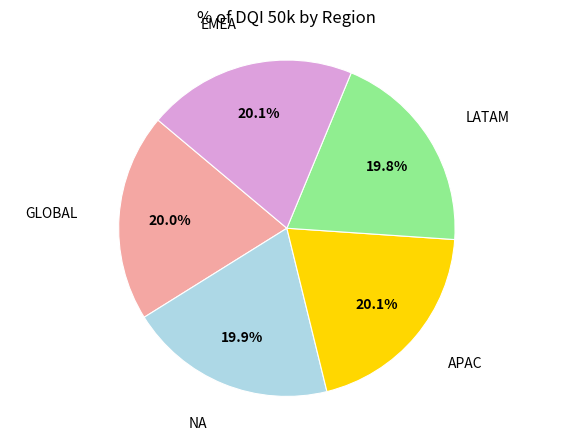

Is it true that APAC is 15% of the pie?

False